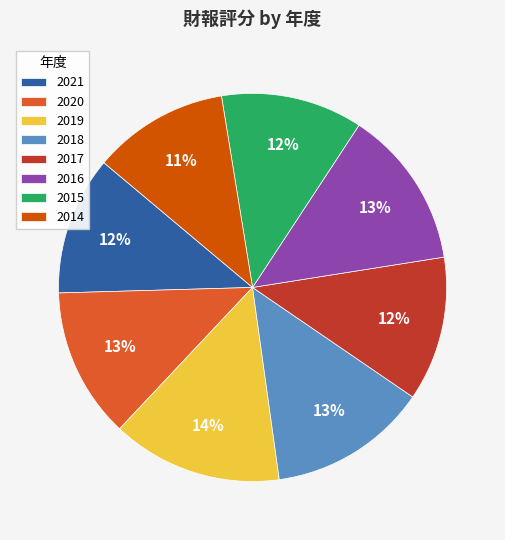

Combined, do 2014 and 2019 account for over 50%?

No